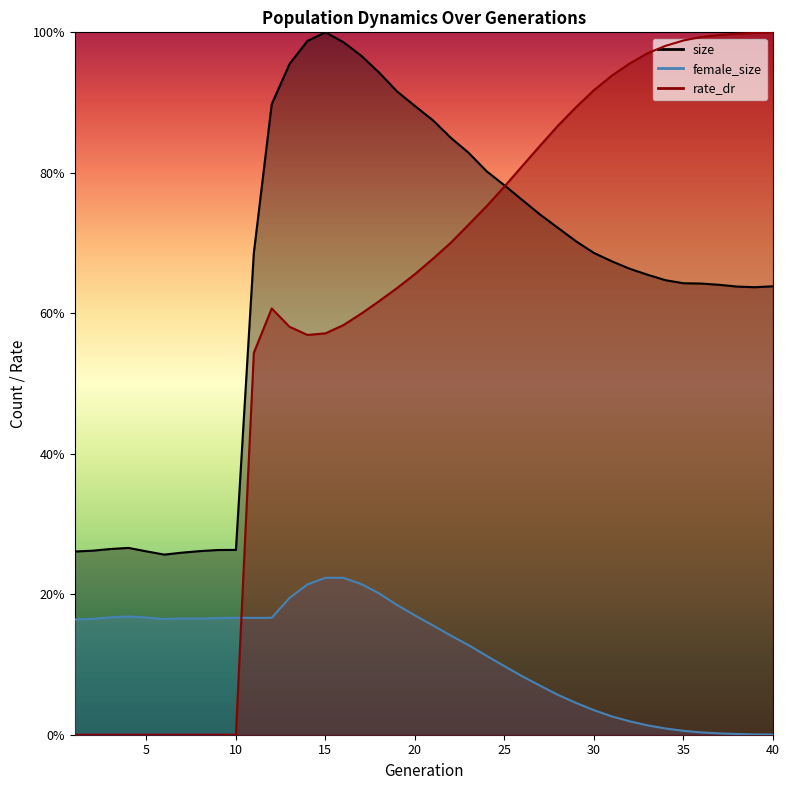

True or false: rate_dr has a value of 1.0 at 38.

True